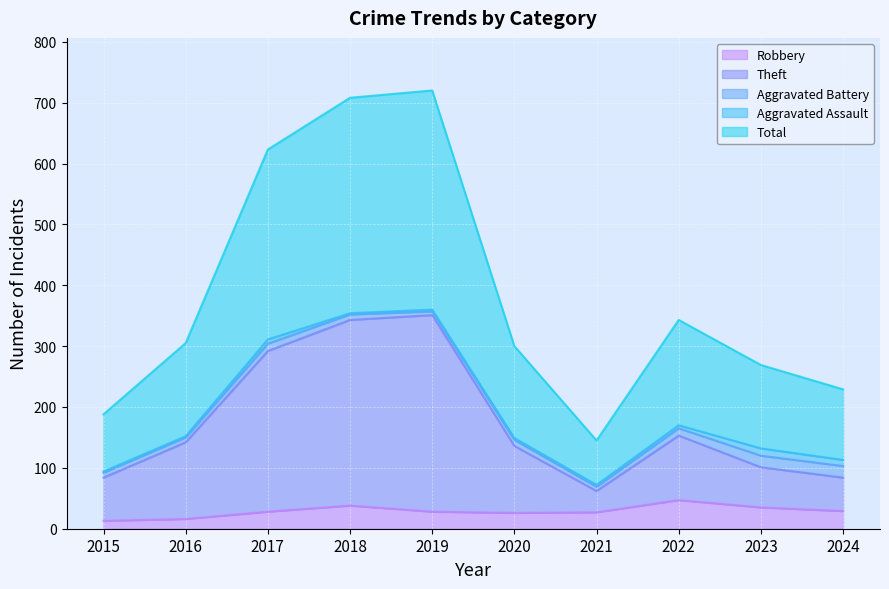

Which label corresponds to the largest value in the chart?

2019